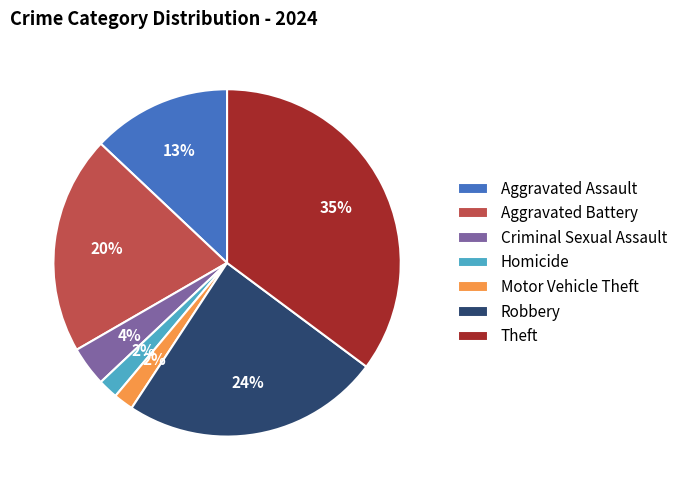

Is it true that Criminal Sexual Assault is 11% of the pie?

False